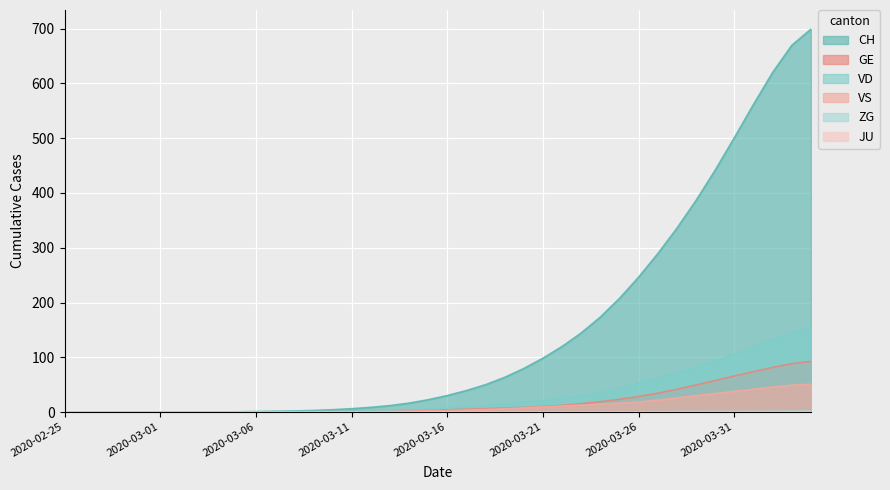

What is the label of the 39th point from the left?

2020-04-03